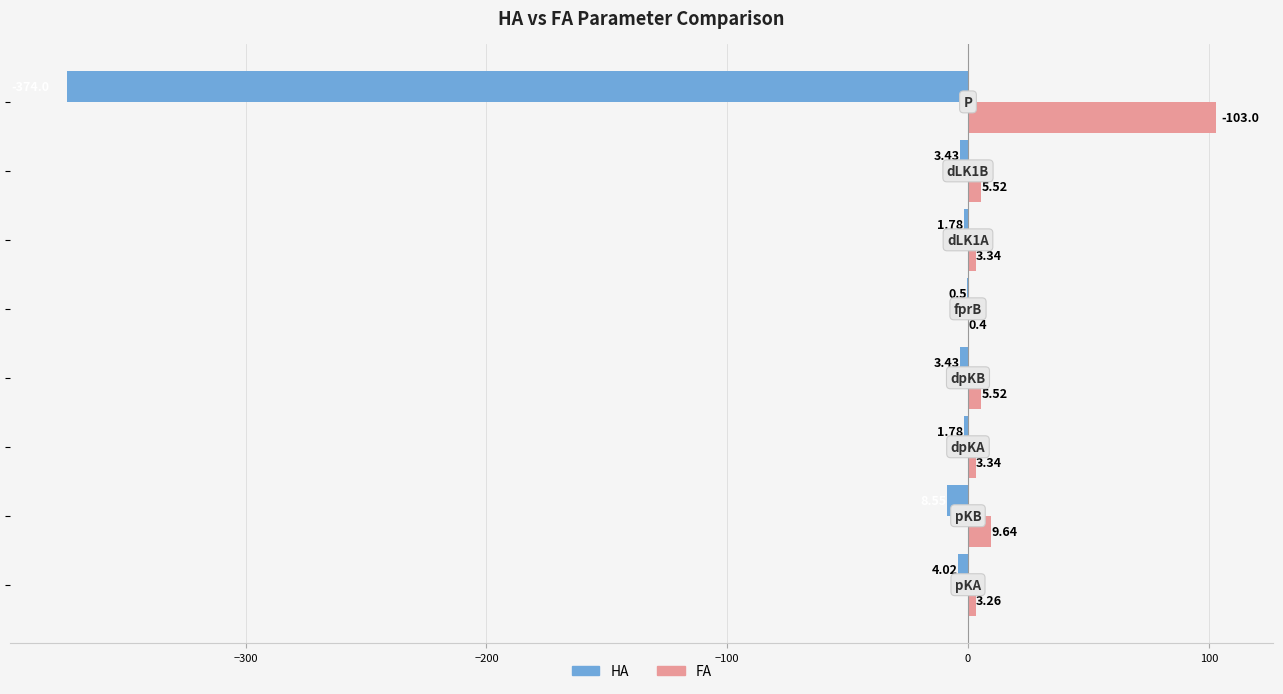

Which series has the largest total across all categories?

FA